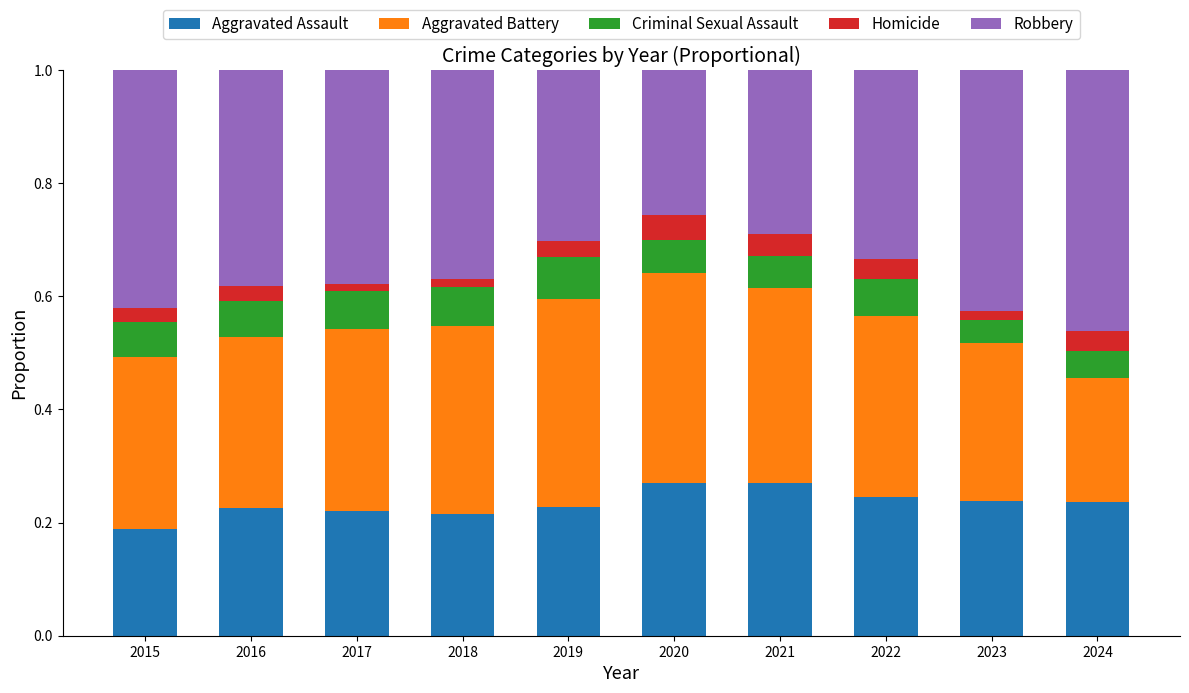

How many bars are there in total?

10